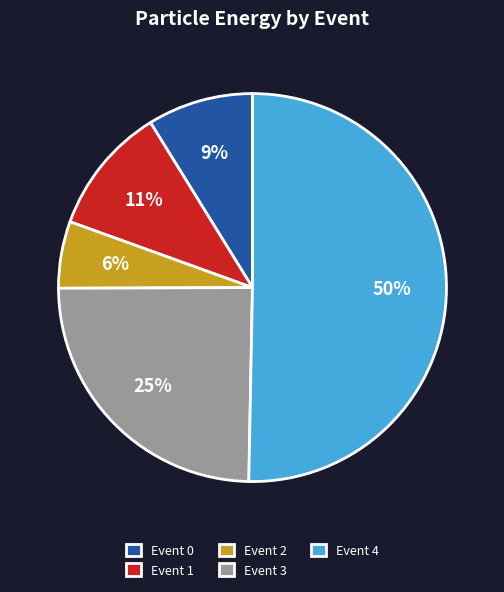

Is the sum of Event 0 and Event 3 greater than half?

No